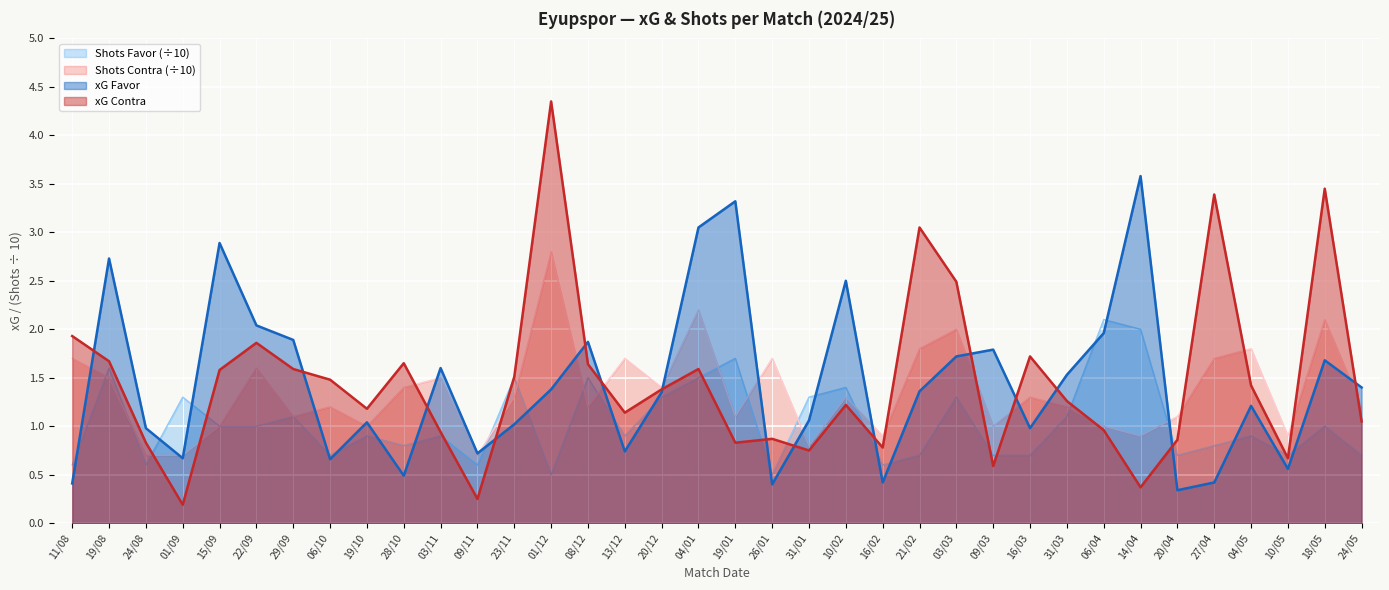

What are all the series names shown in the legend?

Shots Favor (÷10), Shots Contra (÷10), xG Favor, xG Contra